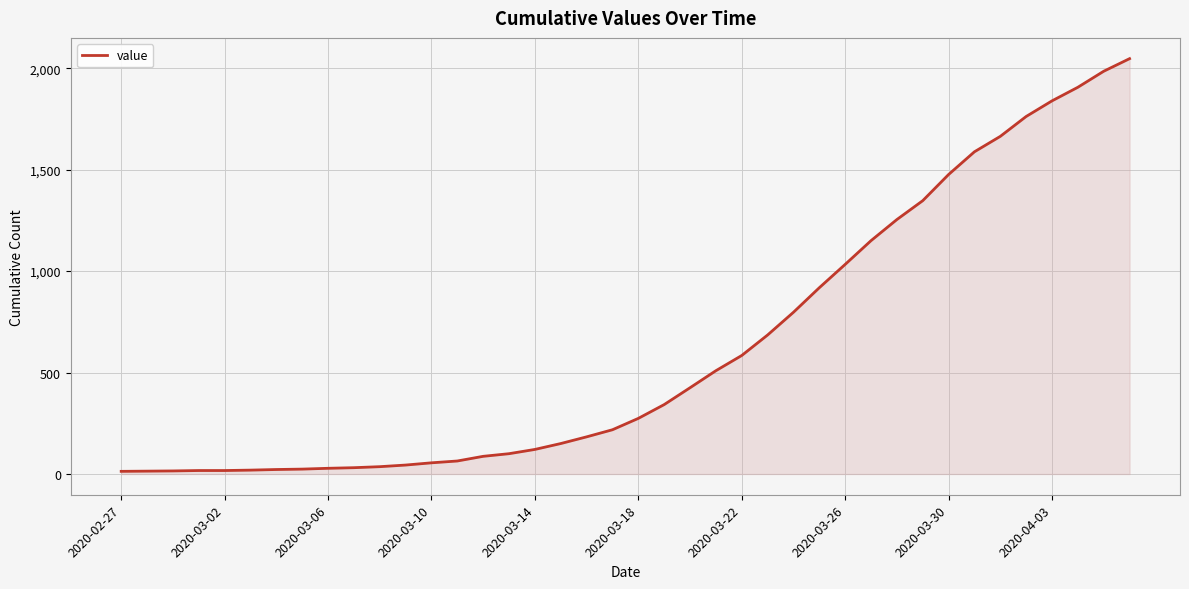

How many lines are shown in the chart?

1